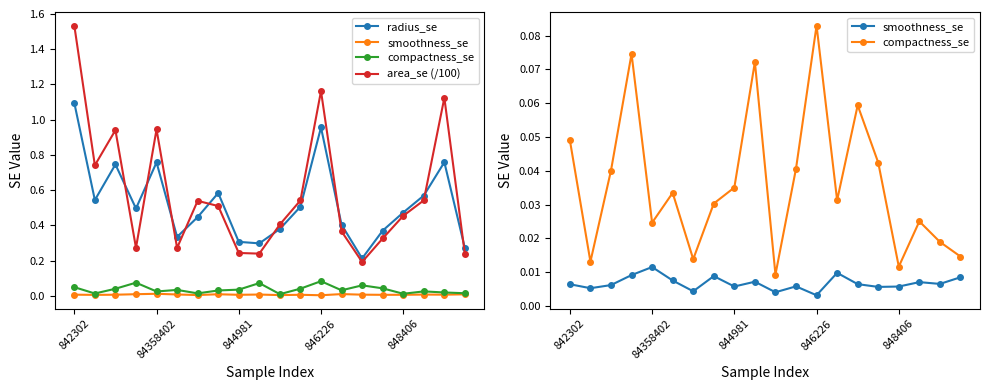

Which series has the widest spread of values?

area_se (/100)